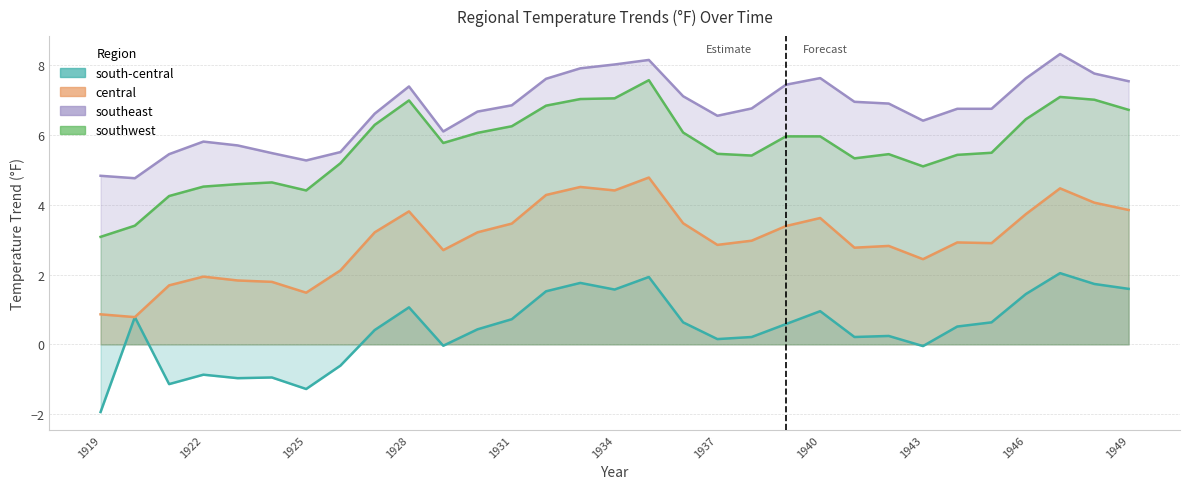

True or false: southwest and south-central intersect in this chart.

False